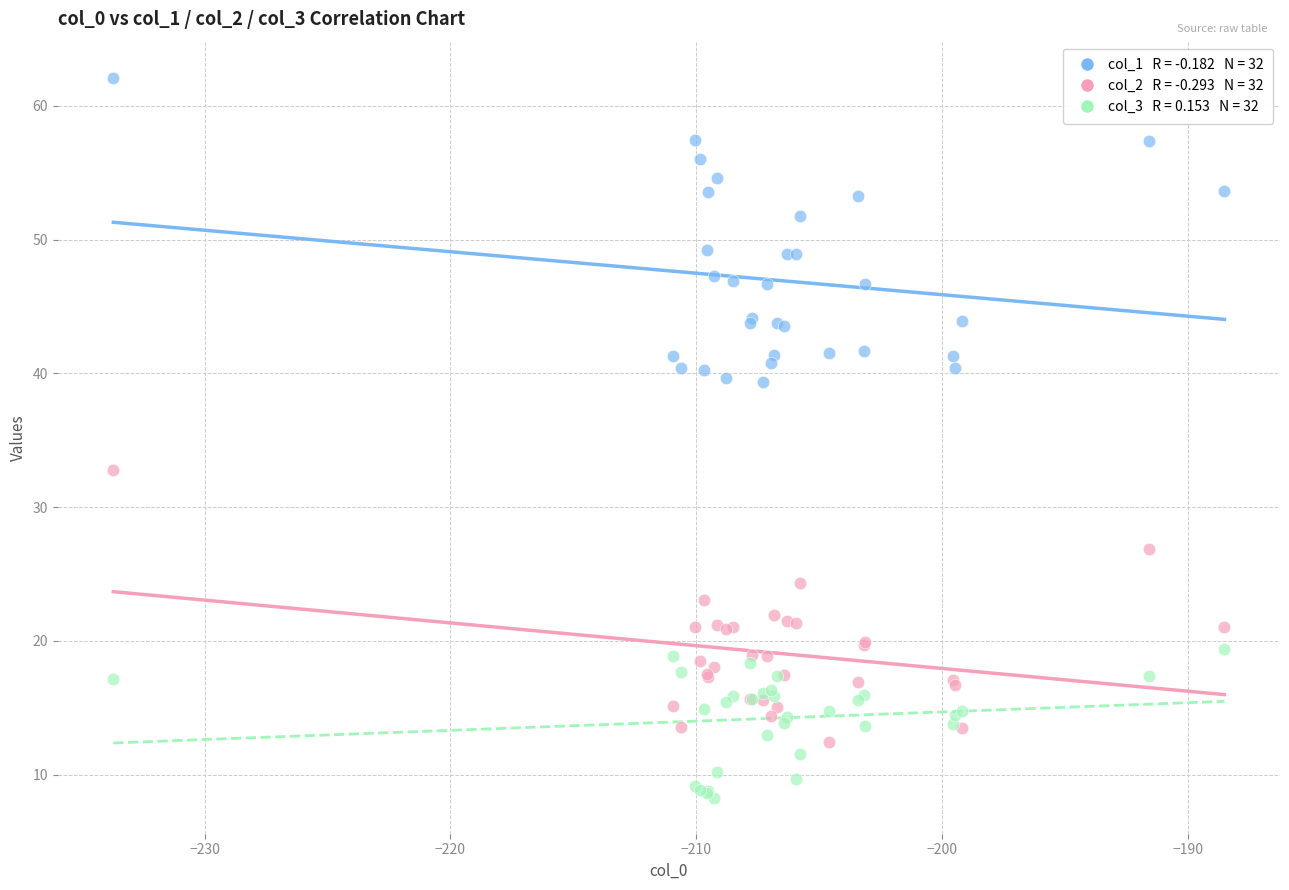

Across all series, what Y value is closest to 35?

32.8